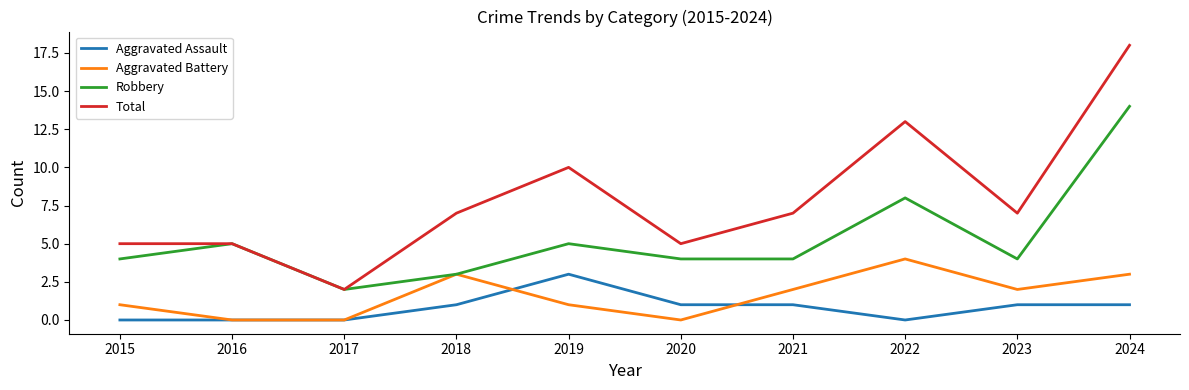

How many Aggravated Assault values are between 0 and 1?

9